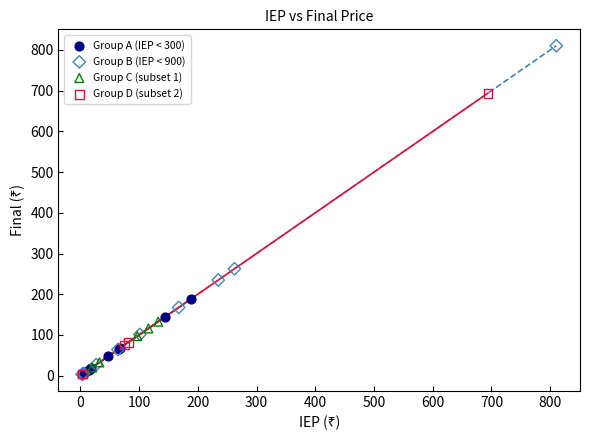

Which series contains the highest Y value?

Group B (IEP < 900)